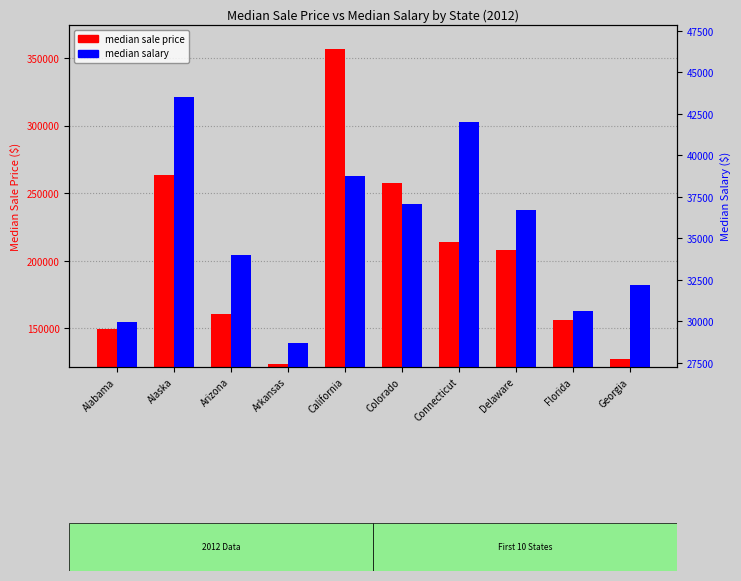

What is the difference between the maximum and minimum values in the median_sale_price series?

232800